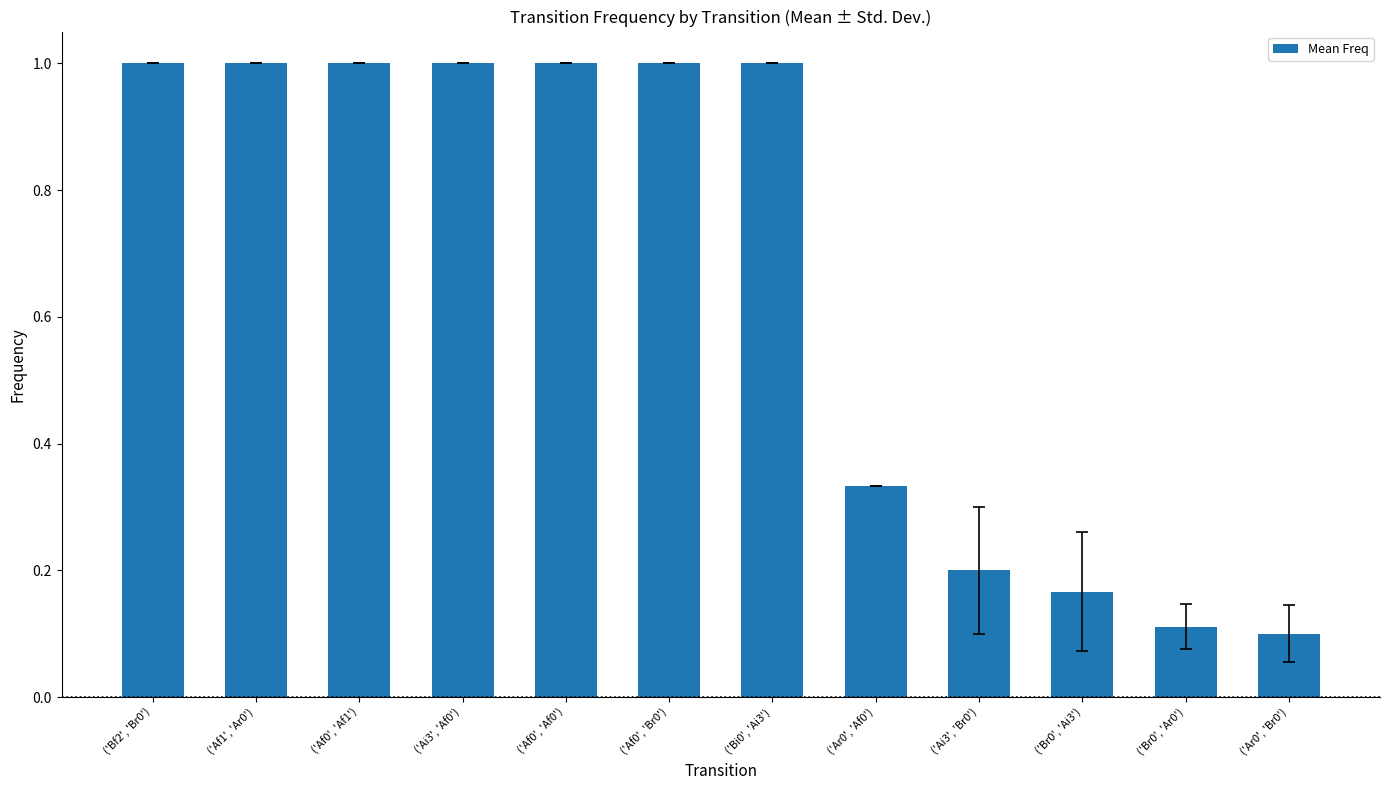

How many data points are less than 1?

5